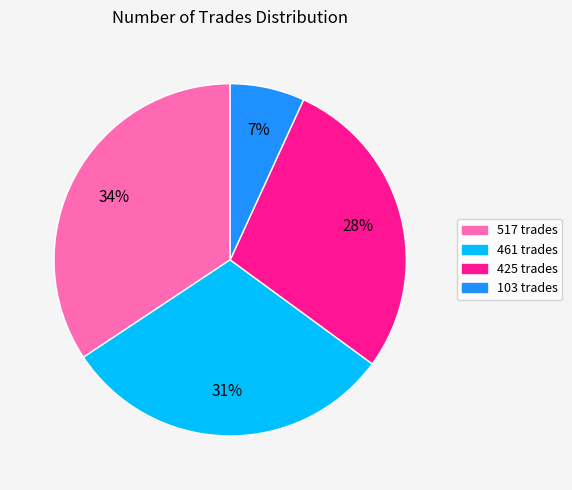

Do 425 and 517 together represent more than half of the pie?

Yes